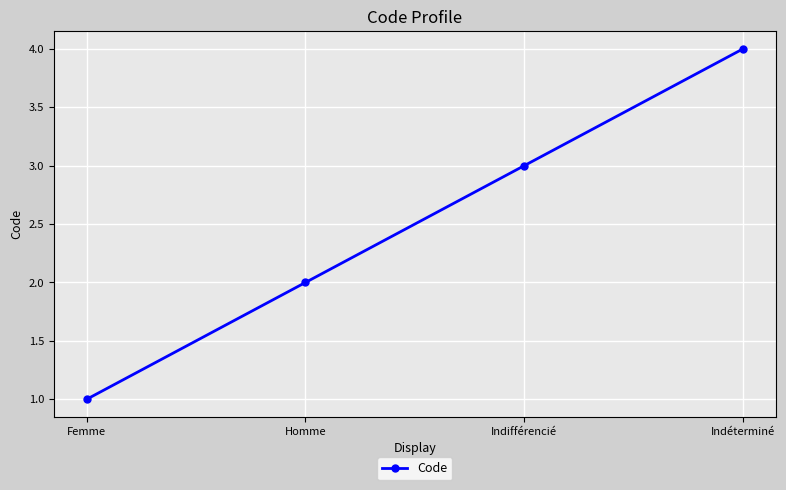

True or false: the data shows 2 at Homme.

True